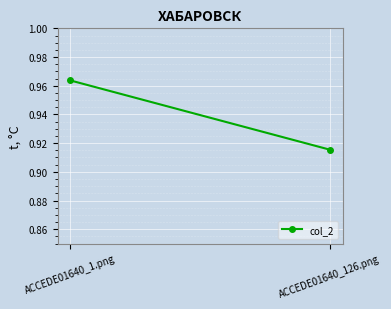

The value at ACCEDE01640_1.png is 1.7. True or false?

False